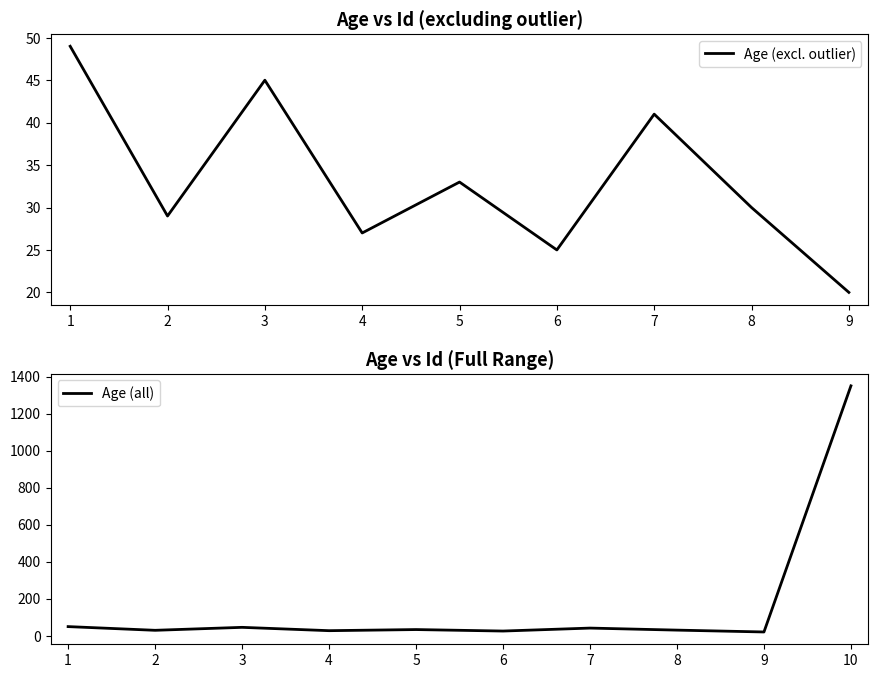

Rank the categories by value from lowest to highest.

9, 6, 4, 2, 8, 5, 7, 3, 1, 10